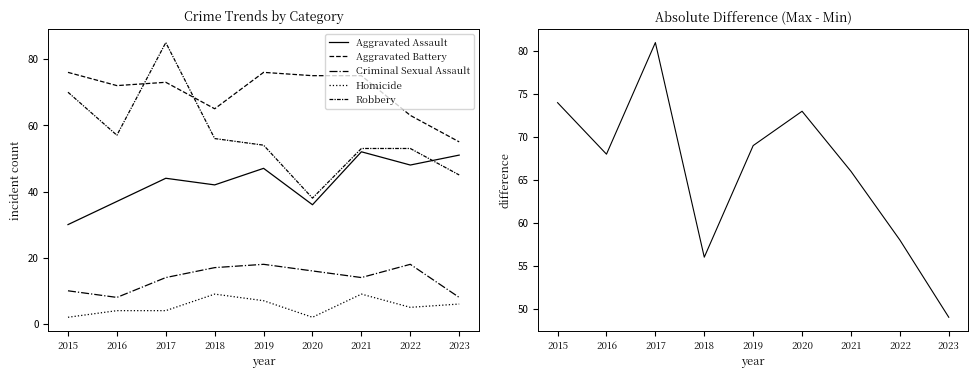

Reading right to left, list all the values displayed in this chart.

Aggravated Assault: 2023=51	2022=48	2021=52	2020=36	2019=47	2018=42	2017=44	2016=37	2015=30
Aggravated Battery: 2023=55	2022=63	2021=75	2020=75	2019=76	2018=65	2017=73	2016=72	2015=76
Criminal Sexual Assault: 2023=8	2022=18	2021=14	2020=16	2019=18	2018=17	2017=14	2016=8	2015=10
Homicide: 2023=6	2022=5	2021=9	2020=2	2019=7	2018=9	2017=4	2016=4	2015=2
Robbery: 2023=45	2022=53	2021=53	2020=38	2019=54	2018=56	2017=85	2016=57	2015=70
abs difference (max-min): 2023=49	2022=58	2021=66	2020=73	2019=69	2018=56	2017=81	2016=68	2015=74